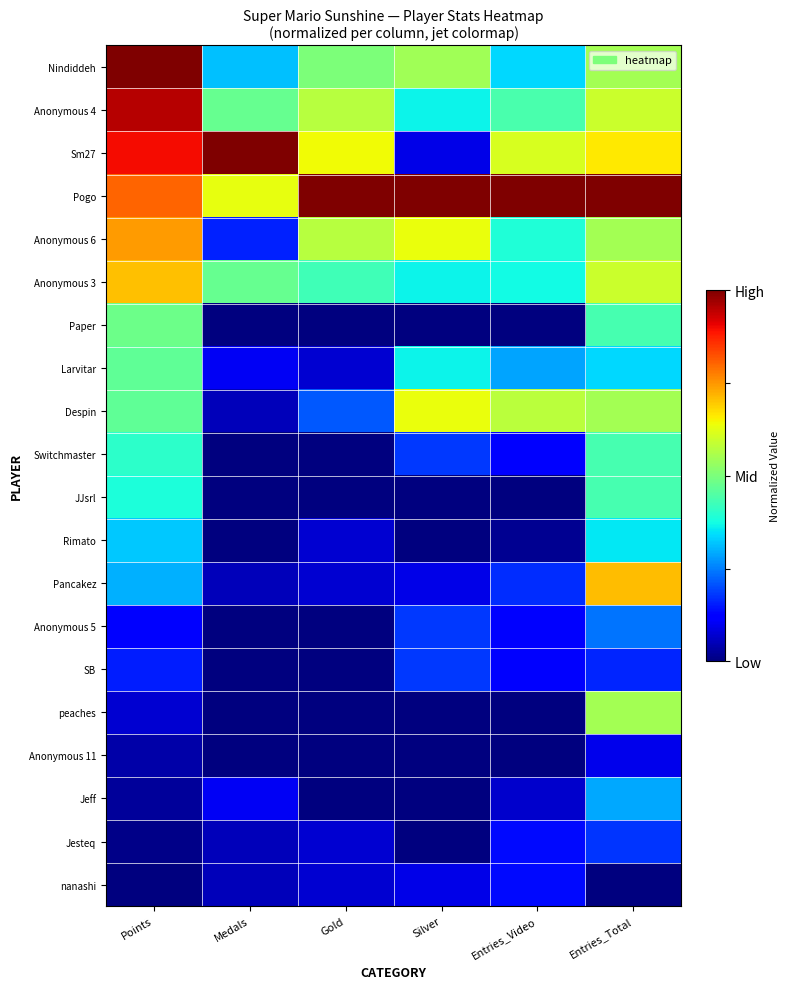

Reading left to right, list all the values displayed in this chart.

Nindiddeh: Points=1.0	Medals=0.3	Gold=0.5	Silver=0.5	Entries_Video=0.3	Entries_Total=0.5
Anonymous 4: Points=0.9	Medals=0.5	Gold=0.6	Silver=0.4	Entries_Video=0.4	Entries_Total=0.6
Sm27: Points=0.9	Medals=1.0	Gold=0.6	Silver=0.1	Entries_Video=0.6	Entries_Total=0.7
Pogo: Points=0.8	Medals=0.6	Gold=1.0	Silver=1.0	Entries_Video=1.0	Entries_Total=1.0
Anonymous 6: Points=0.7	Medals=0.2	Gold=0.6	Silver=0.6	Entries_Video=0.4	Entries_Total=0.5
Anonymous 3: Points=0.7	Medals=0.5	Gold=0.4	Silver=0.4	Entries_Video=0.4	Entries_Total=0.6
Paper: Points=0.5	Medals=0.0	Gold=0.0	Silver=0.0	Entries_Video=0.0	Entries_Total=0.4
Larvitar: Points=0.5	Medals=0.1	Gold=0.1	Silver=0.4	Entries_Video=0.3	Entries_Total=0.3
Despin: Points=0.5	Medals=0.1	Gold=0.2	Silver=0.6	Entries_Video=0.6	Entries_Total=0.5
Switchmaster: Points=0.4	Medals=0.0	Gold=0.0	Silver=0.2	Entries_Video=0.1	Entries_Total=0.4
JJsrl: Points=0.4	Medals=0.0	Gold=0.0	Silver=0.0	Entries_Video=0.0	Entries_Total=0.4
Rimato: Points=0.3	Medals=0.0	Gold=0.1	Silver=0.0	Entries_Video=0.0	Entries_Total=0.4
Pancakez: Points=0.3	Medals=0.1	Gold=0.1	Silver=0.1	Entries_Video=0.2	Entries_Total=0.7
Anonymous 5: Points=0.1	Medals=0.0	Gold=0.0	Silver=0.2	Entries_Video=0.1	Entries_Total=0.2
SB: Points=0.2	Medals=0.0	Gold=0.0	Silver=0.2	Entries_Video=0.1	Entries_Total=0.2
peaches: Points=0.1	Medals=0.0	Gold=0.0	Silver=0.0	Entries_Video=0.0	Entries_Total=0.5
Anonymous 11: Points=0.0	Medals=0.0	Gold=0.0	Silver=0.0	Entries_Video=0.0	Entries_Total=0.1
Jeff: Points=0.0	Medals=0.1	Gold=0.0	Silver=0.0	Entries_Video=0.1	Entries_Total=0.3
Jesteq: Points=0.0	Medals=0.1	Gold=0.1	Silver=0.0	Entries_Video=0.1	Entries_Total=0.2
nanashi: Points=0.0	Medals=0.1	Gold=0.1	Silver=0.1	Entries_Video=0.1	Entries_Total=0.0